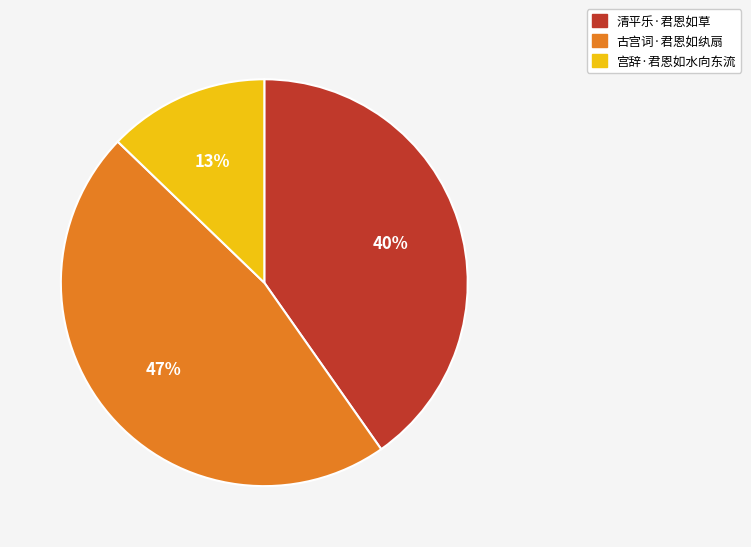

True or false: 古宫词·君恩如纨扇 accounts for 47% of the total.

True